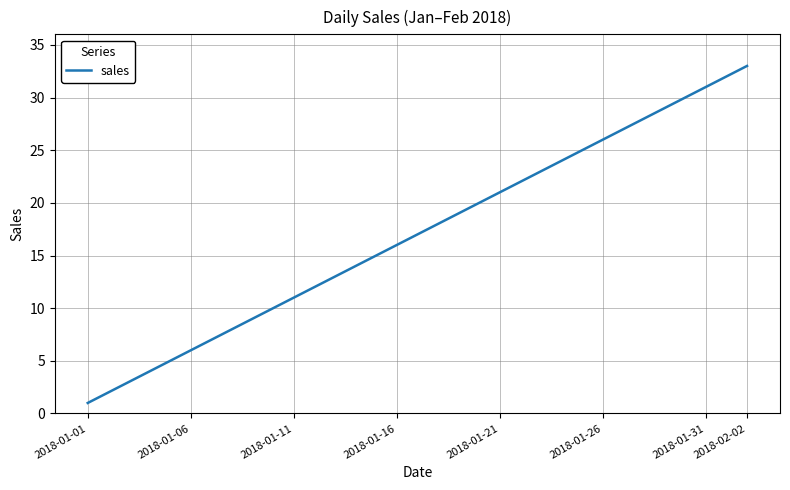

What is the greatest value displayed?

33